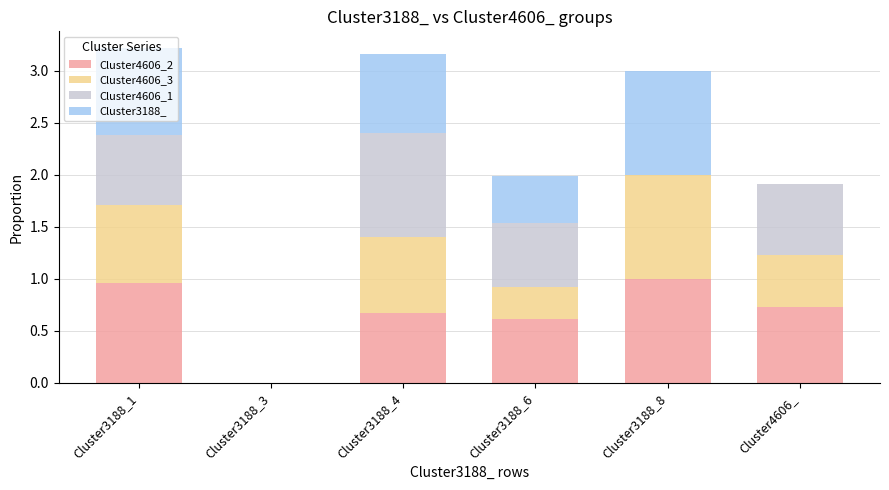

What is the difference between the Cluster3188_ values at Cluster3188_3 and Cluster3188_6?

0.5